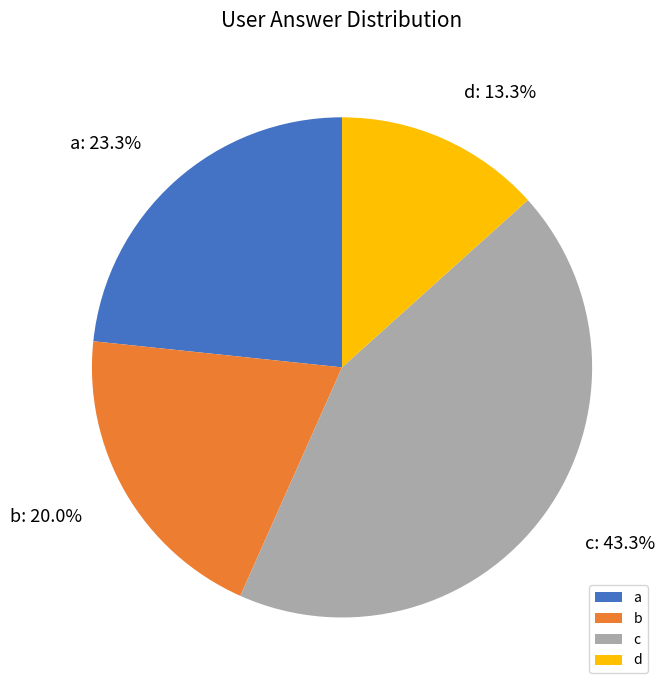

What is the smallest slice in the pie chart?

d